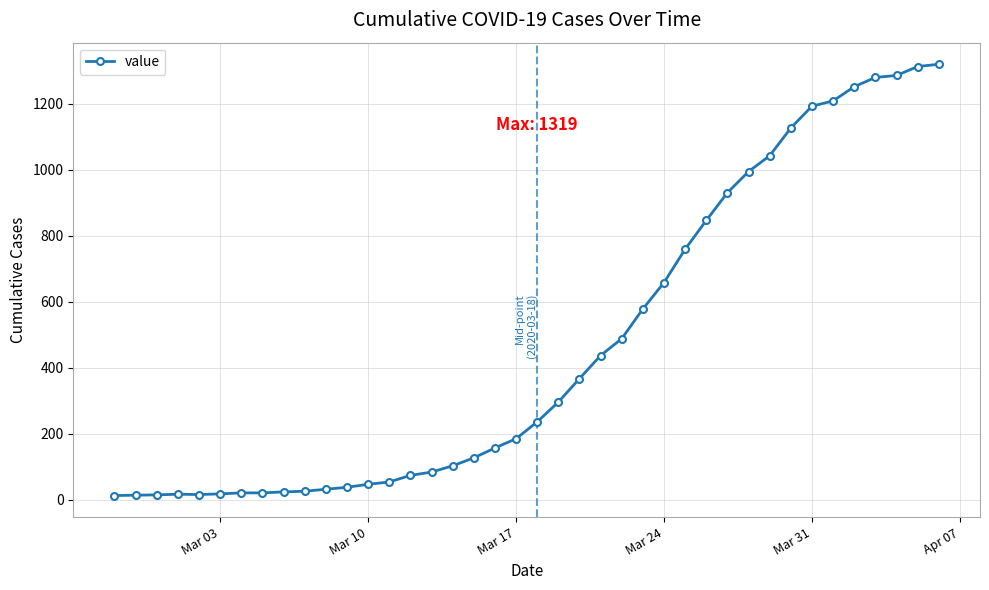

What is the sum of all values?

18689